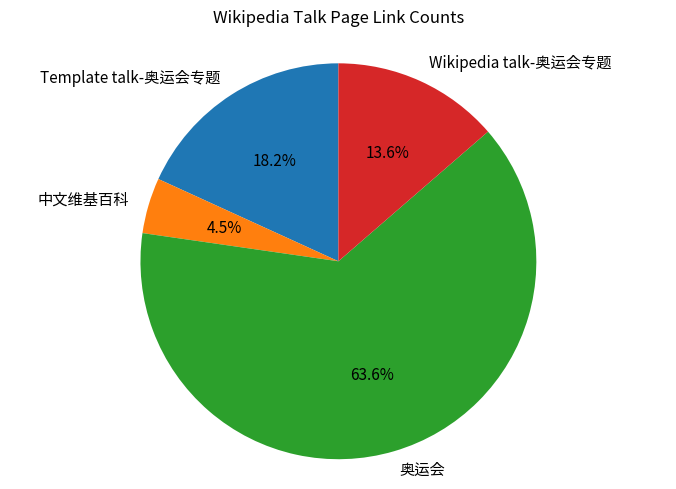

Do 奥运会 and 中文维基百科 together represent more than half of the pie?

Yes